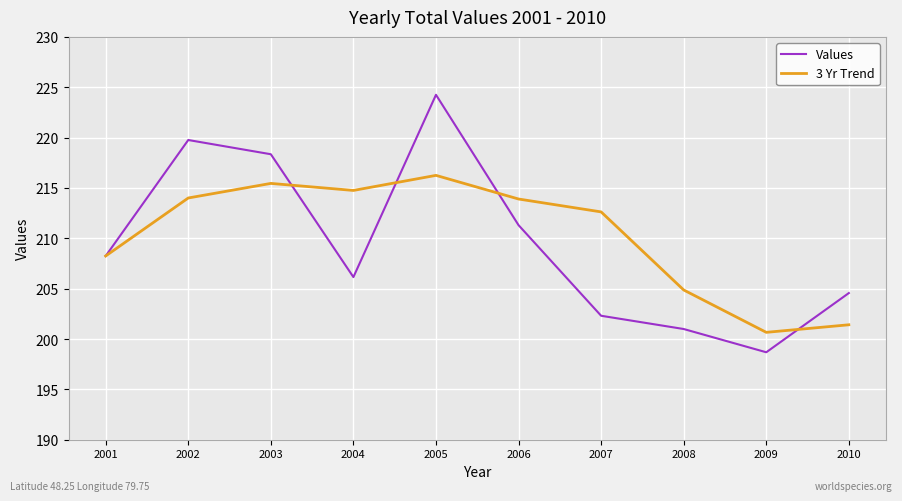

List the labels in order of Values value, largest first.

2005, 2002, 2003, 2006, 2001, 2004, 2010, 2007, 2008, 2009